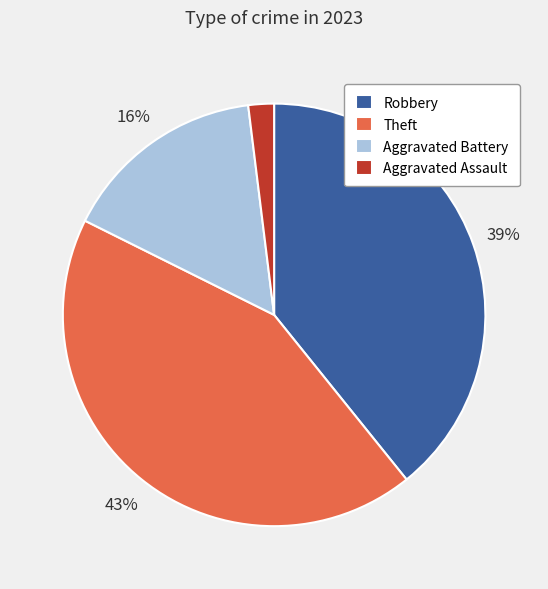

Is there a majority slice in this chart?

No